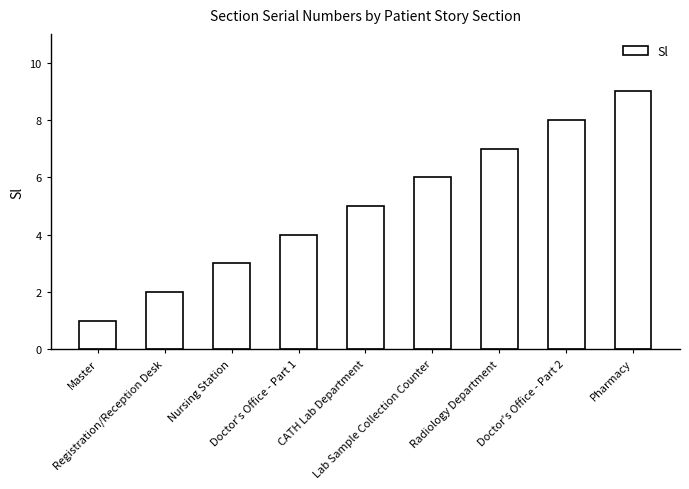

Which label corresponds to the largest value in the chart?

Pharmacy